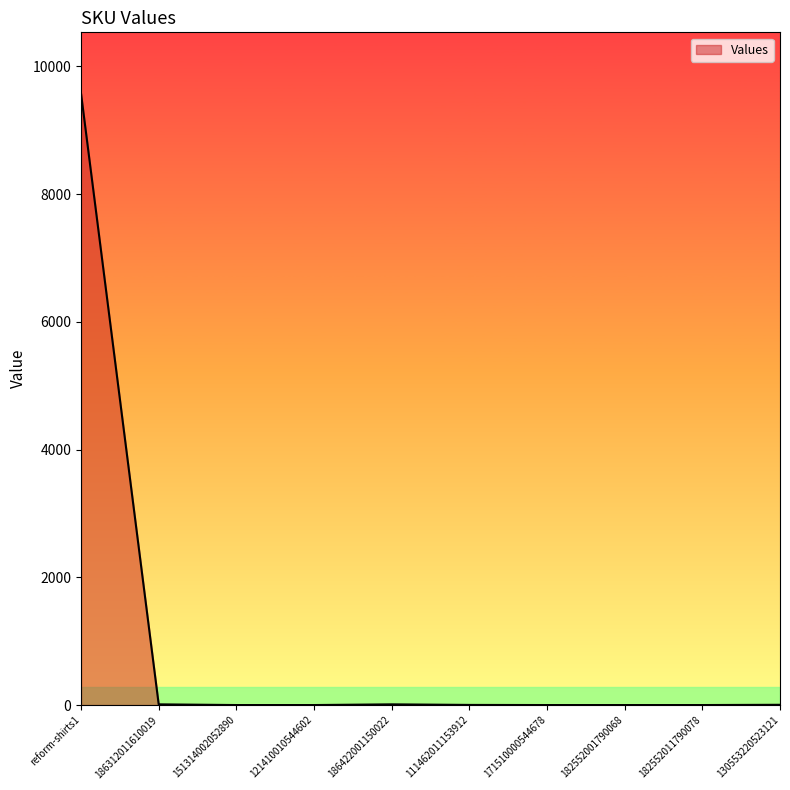

Where does the data first go above 2?

reform-shirts1